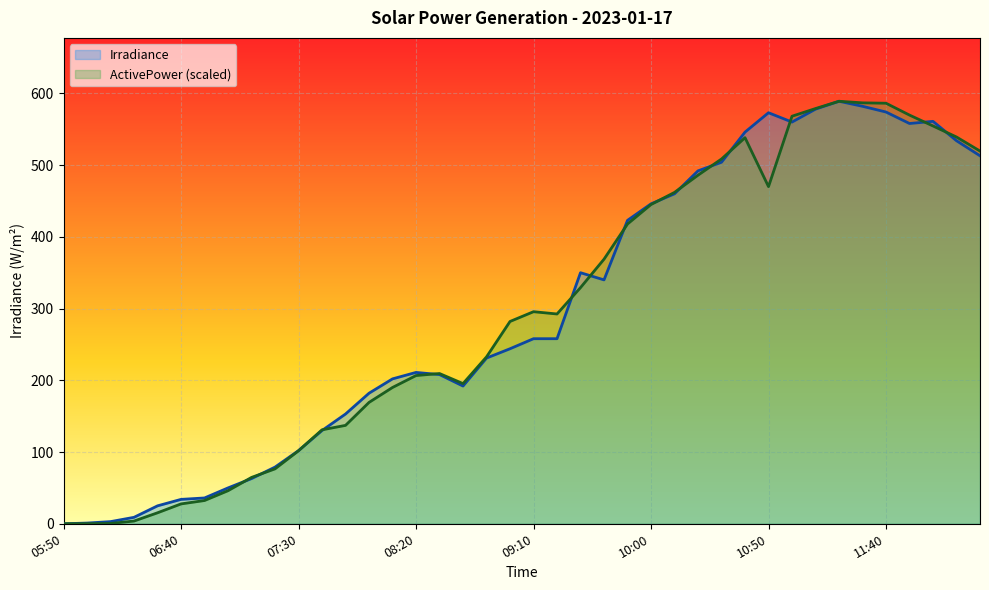

Where is the first local minimum for ActivePower?

08:40